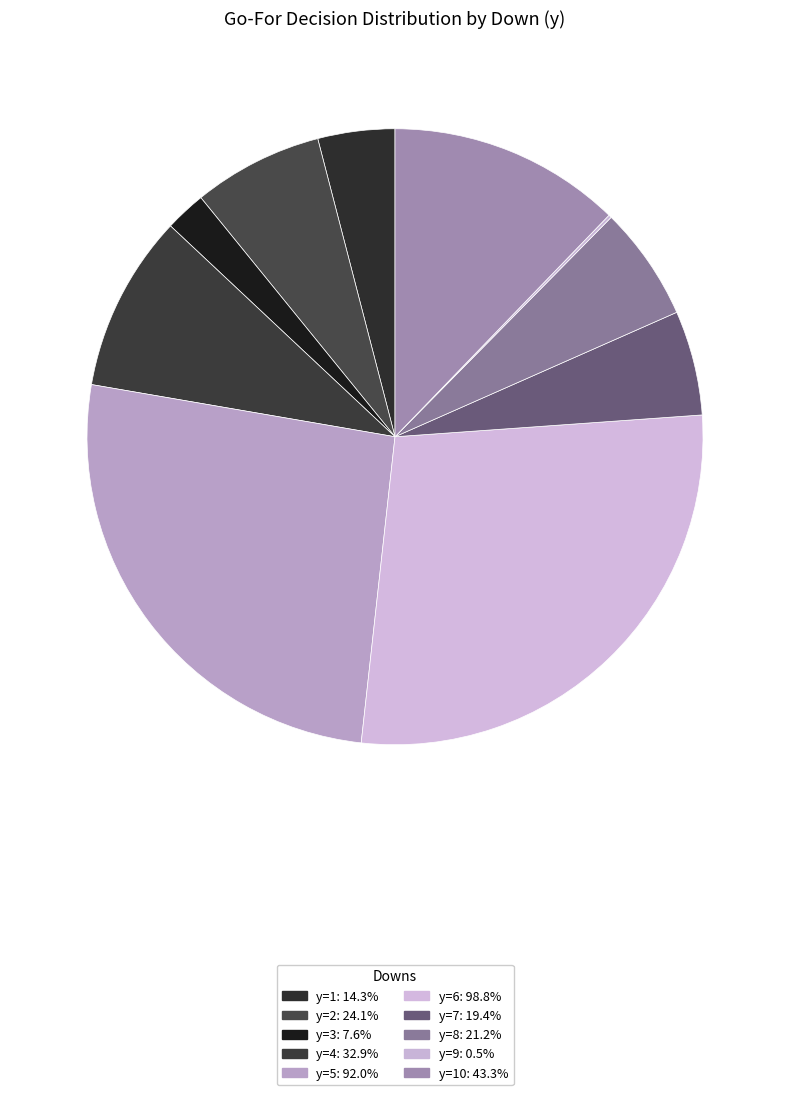

Count the number of slices in the pie.

10